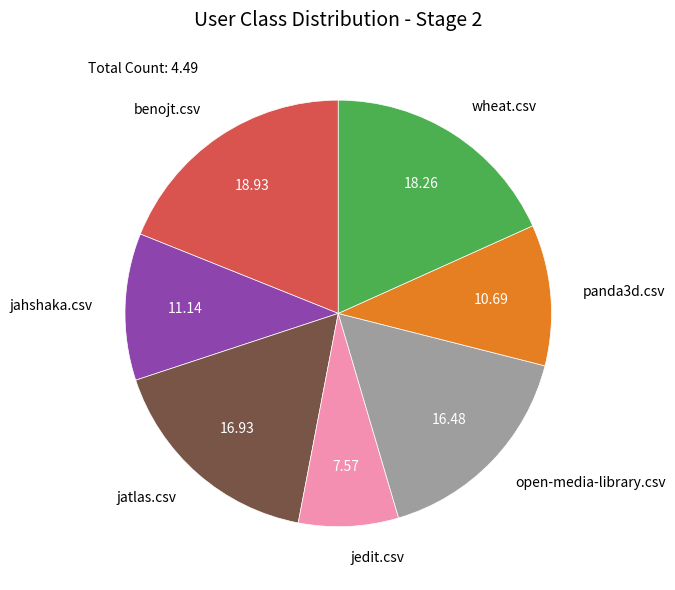

Which slice is the smallest?

jedit.csv